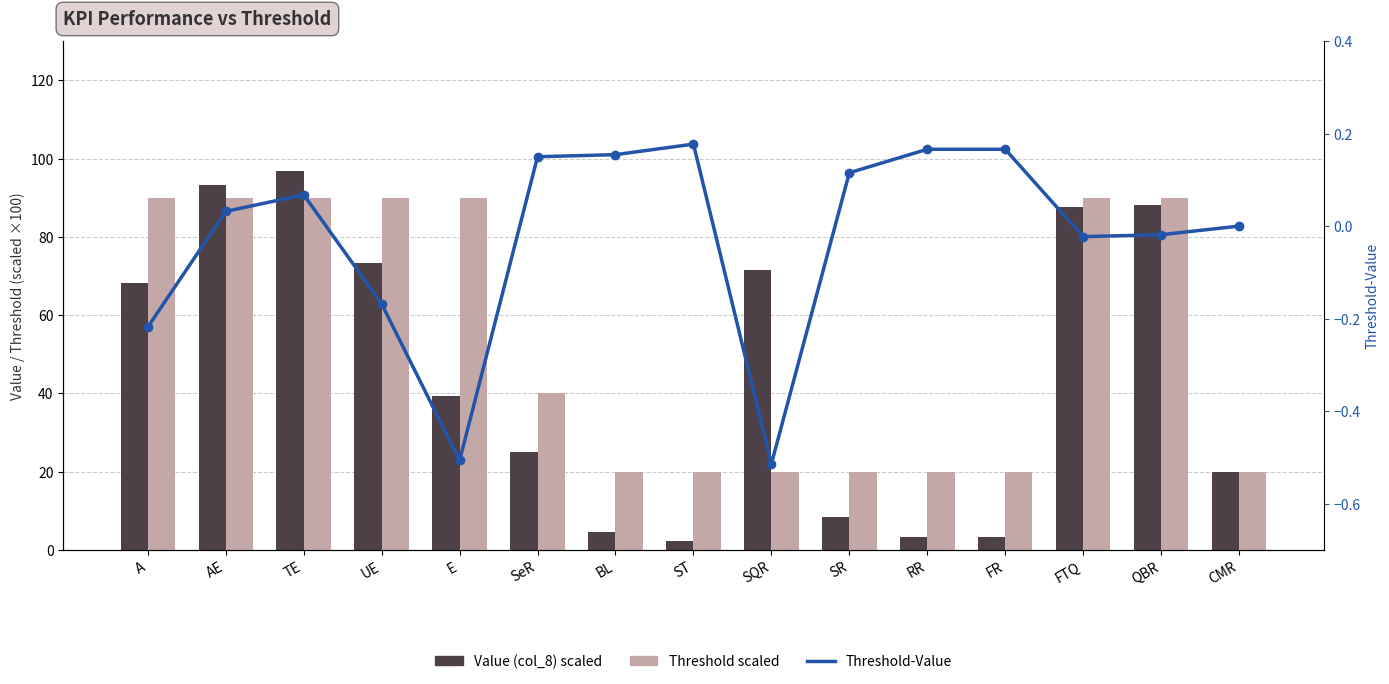

What value does the Value (col_8) scaled series have at SeR?

25.0